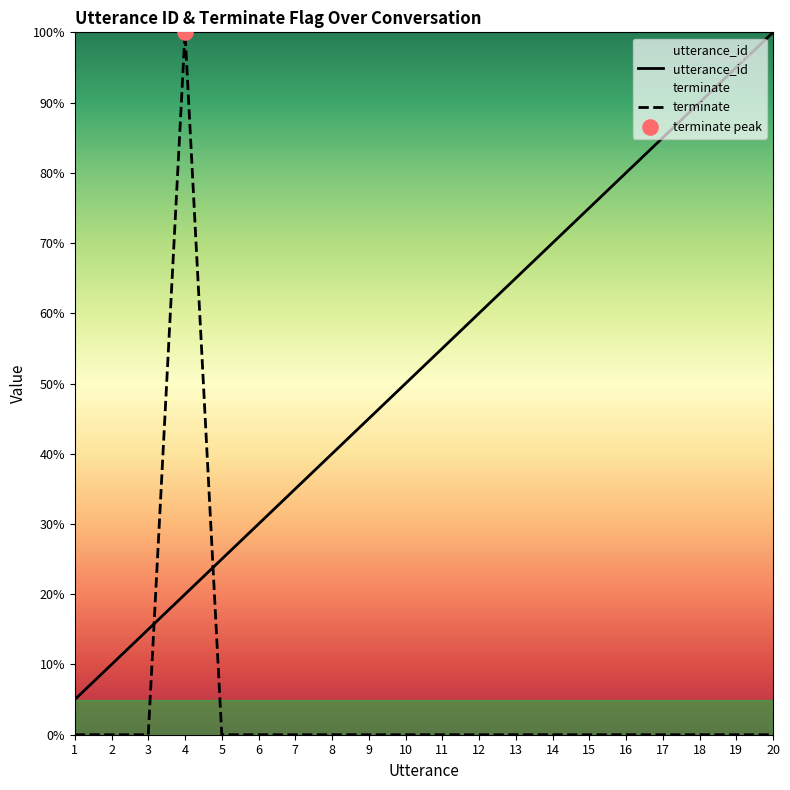

At which category is the sum across all series the highest?

4